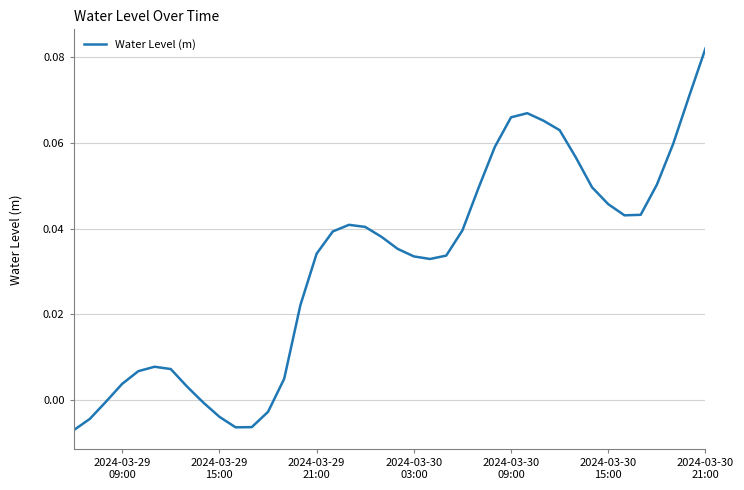

Reading left to right, transcribe all the data shown in this chart.

-0.0	-0.0	-0.0	0.0	0.0	0.0	0.0	0.0	-0.0	-0.0	-0.0	-0.0	-0.0	0.0	0.0	0.0	0.0	0.0	0.0	0.0	0.0	0.0	0.0	0.0	0.0	0.0	0.1	0.1	0.1	0.1	0.1	0.1	0.0	0.0	0.0	0.0	0.1	0.1	0.1	0.1